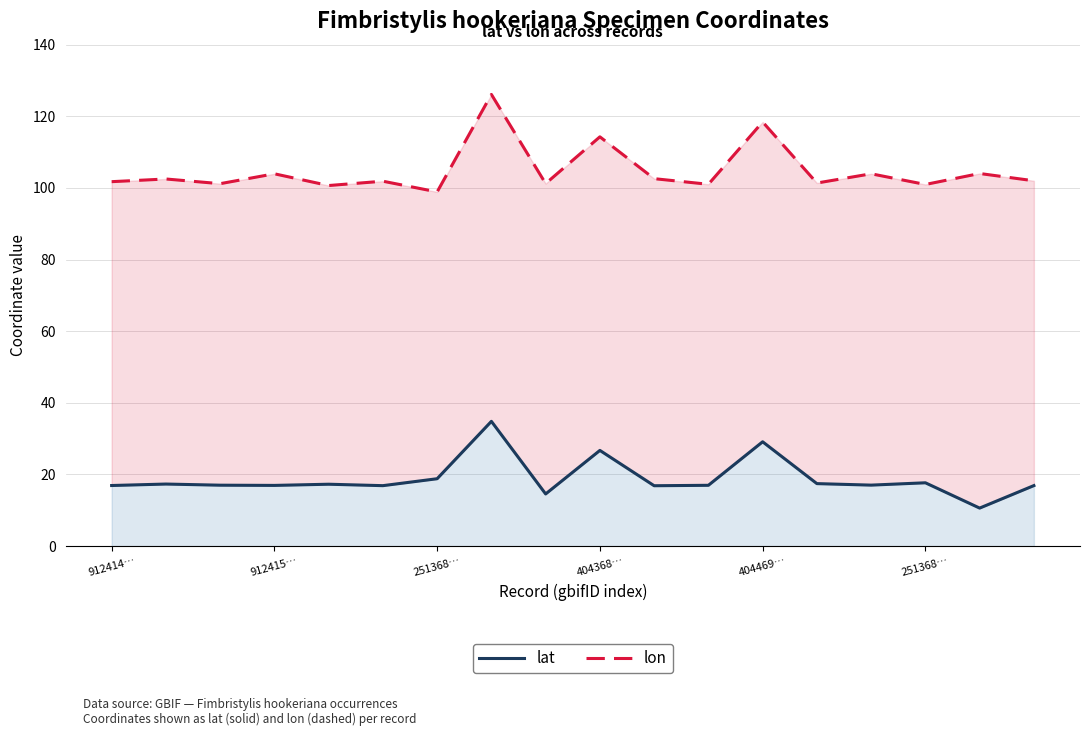

What is the average value of the lat series?

18.9